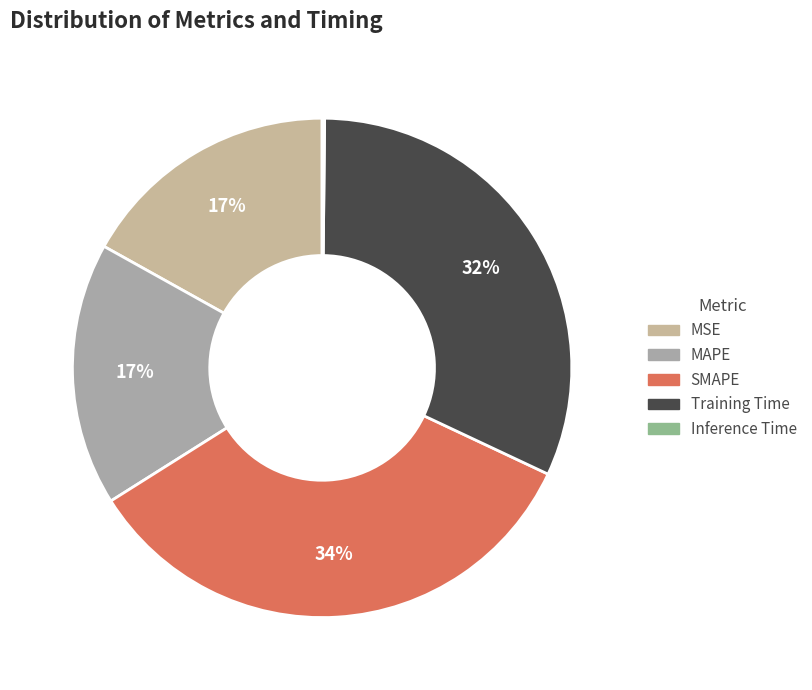

What is the smallest slice in the pie chart?

Inference Time